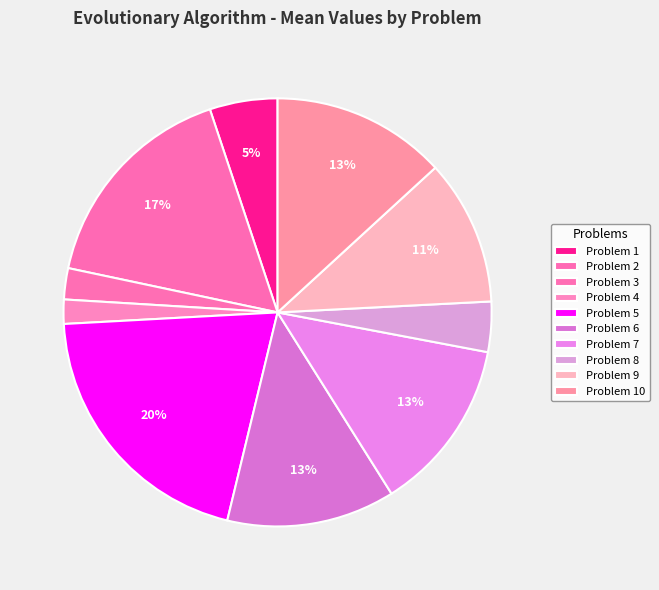

To the nearest percent, what percentage of the pie is Problem 10?

13%